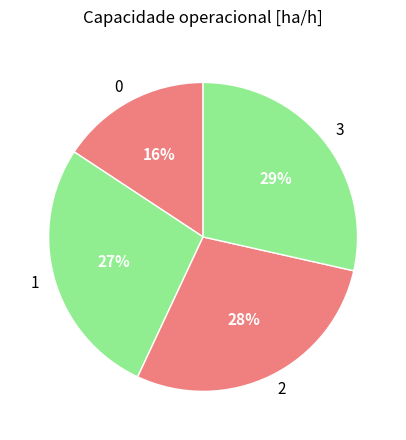

To the nearest percent, what is the average slice percentage?

25%